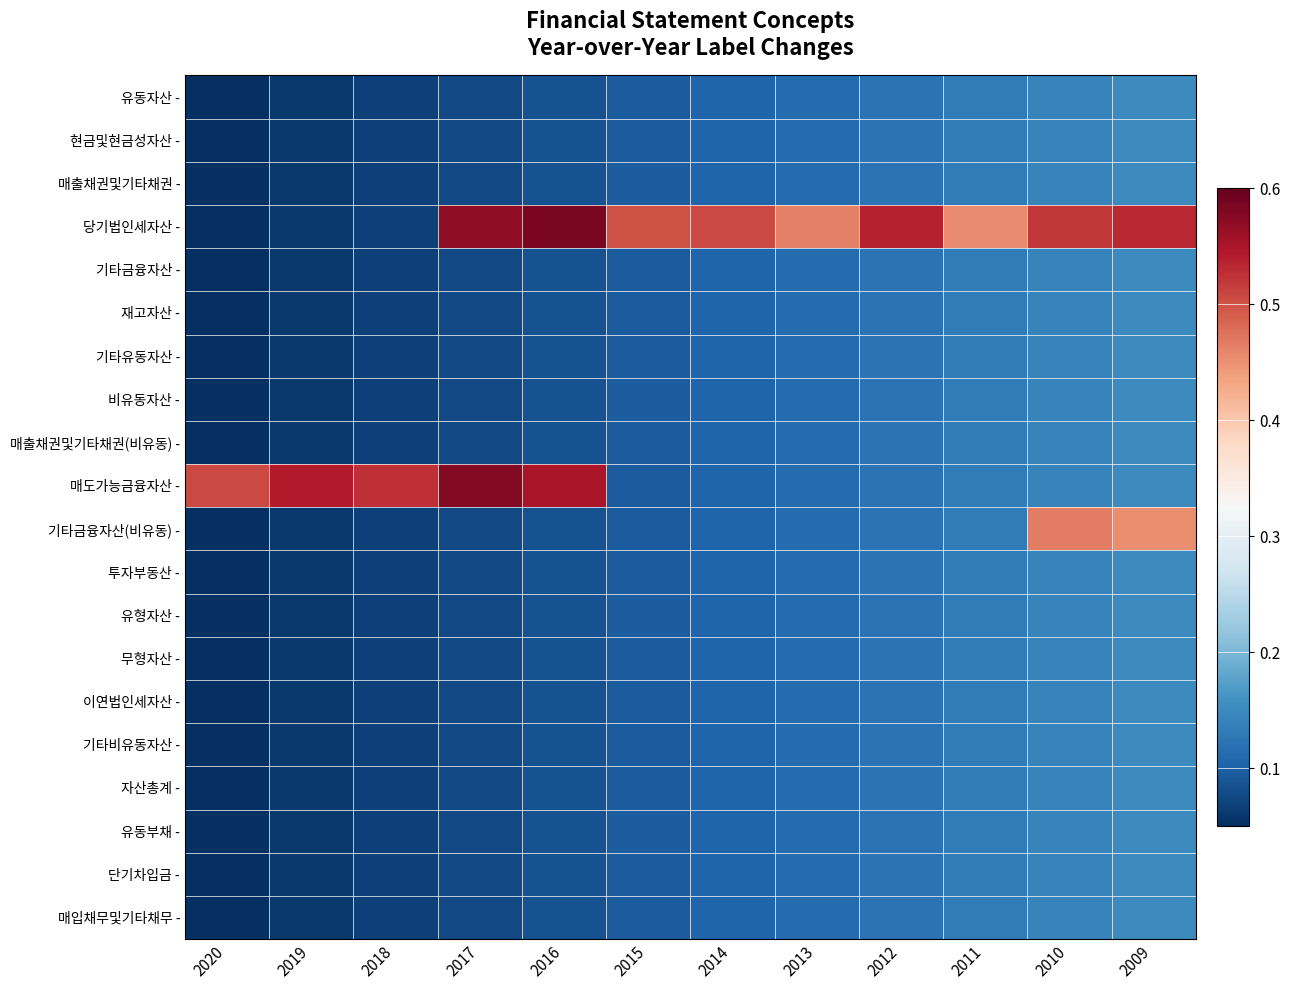

Rank the series by their maximum value, from highest to lowest.

당기법인세자산 -, 매도가능금융자산 -, 기타금융자산(비유동) -, 유동자산 -, 현금및현금성자산 -, 매출채권및기타채권 -, 기타금융자산 -, 재고자산 -, 기타유동자산 -, 비유동자산 -, 매출채권및기타채권(비유동) -, 투자부동산 -, 유형자산 -, 무형자산 -, 이연법인세자산 -, 기타비유동자산 -, 자산총계 -, 유동부채 -, 단기차입금 -, 매입채무및기타채무 -